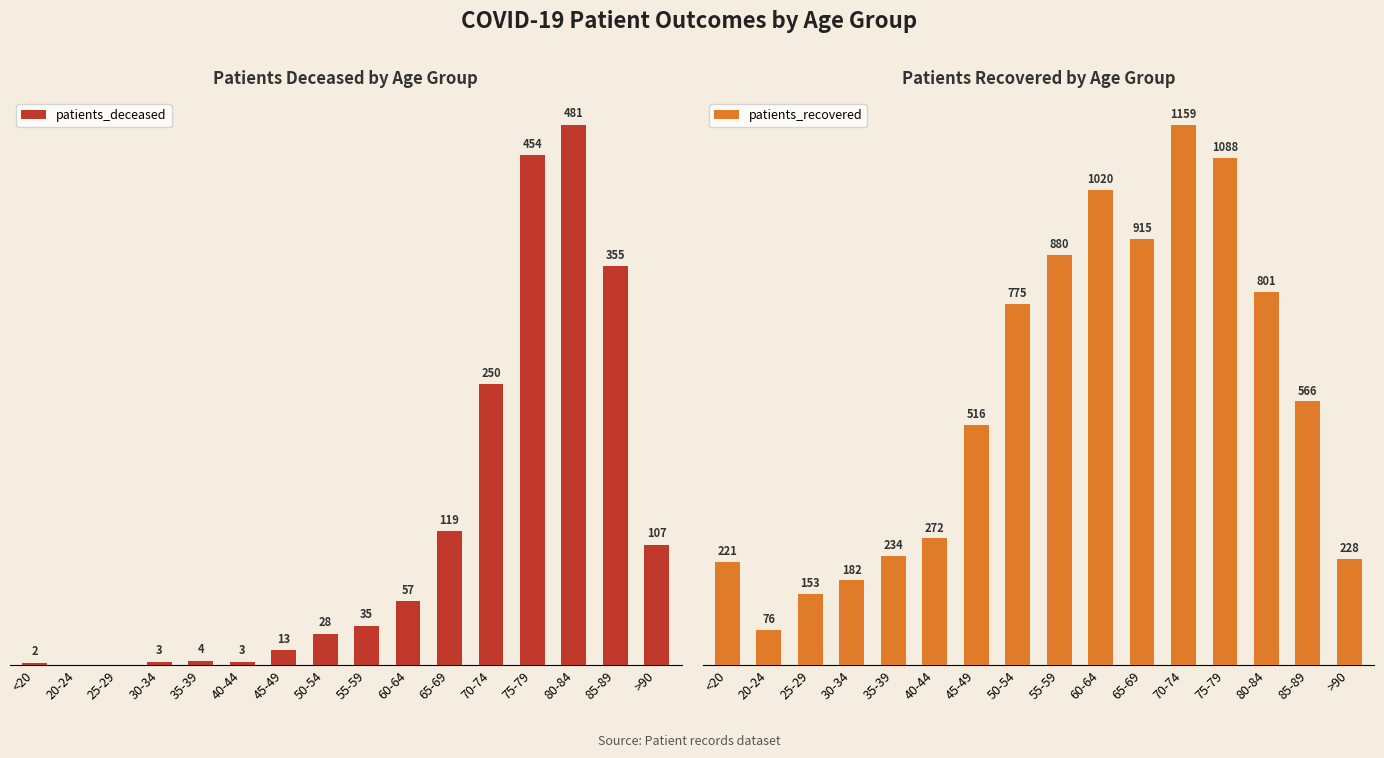

What are all the series names shown in the legend?

patients_deceased, patients_recovered